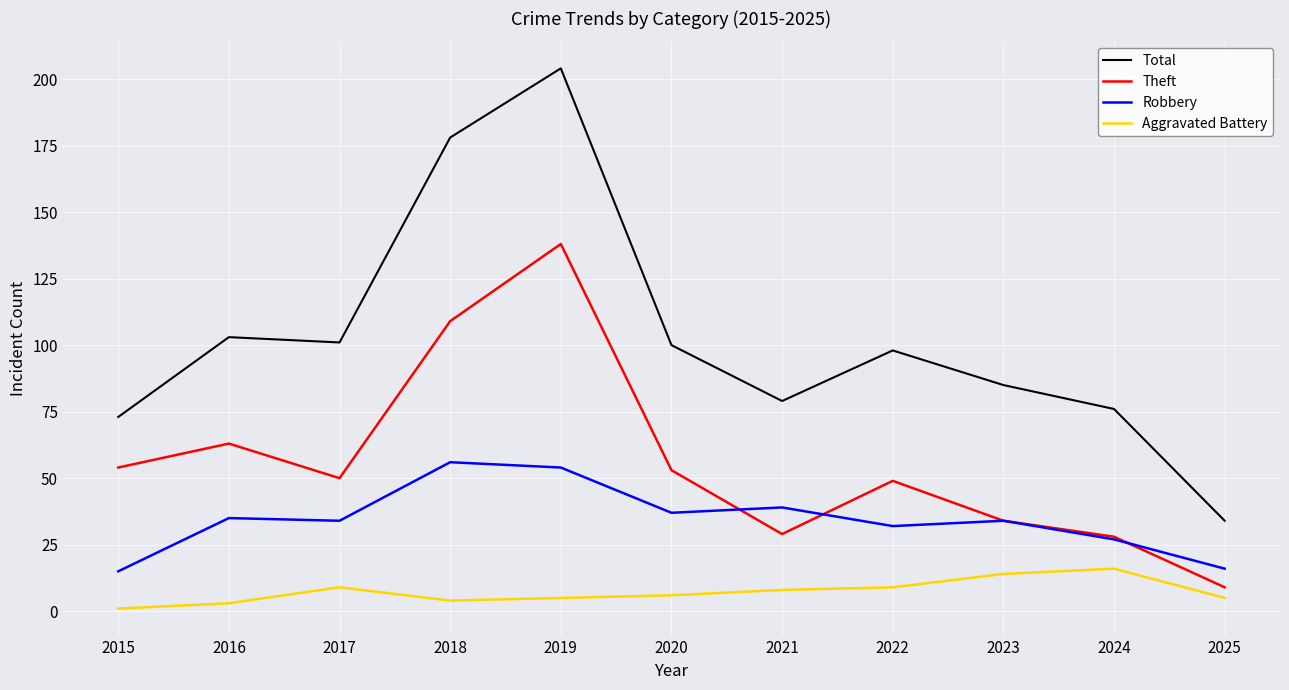

Between 2019 and 2025, which series saw the biggest shift?

Total